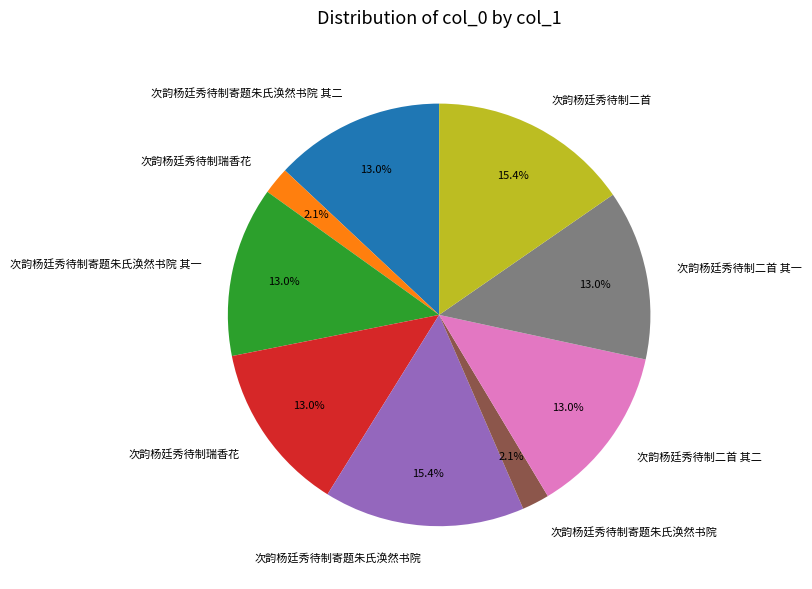

Is there a majority slice in this chart?

No